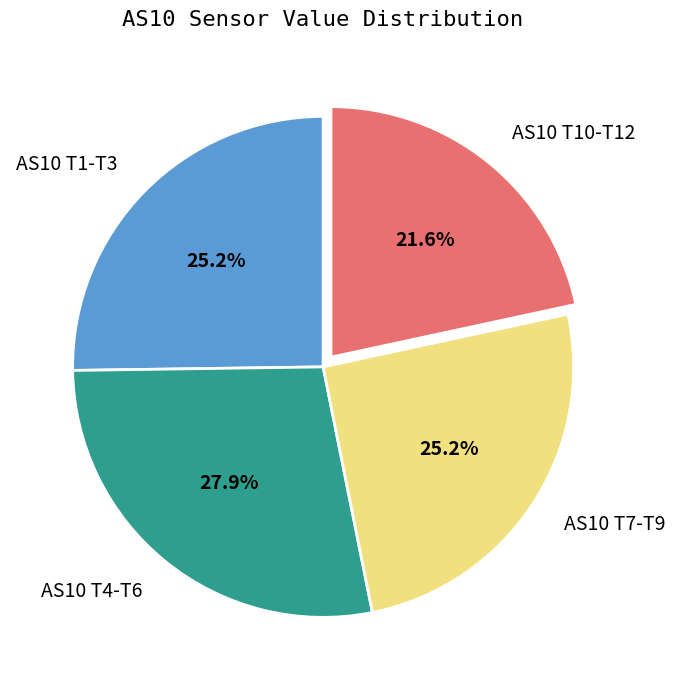

How many slices are in this pie chart?

4